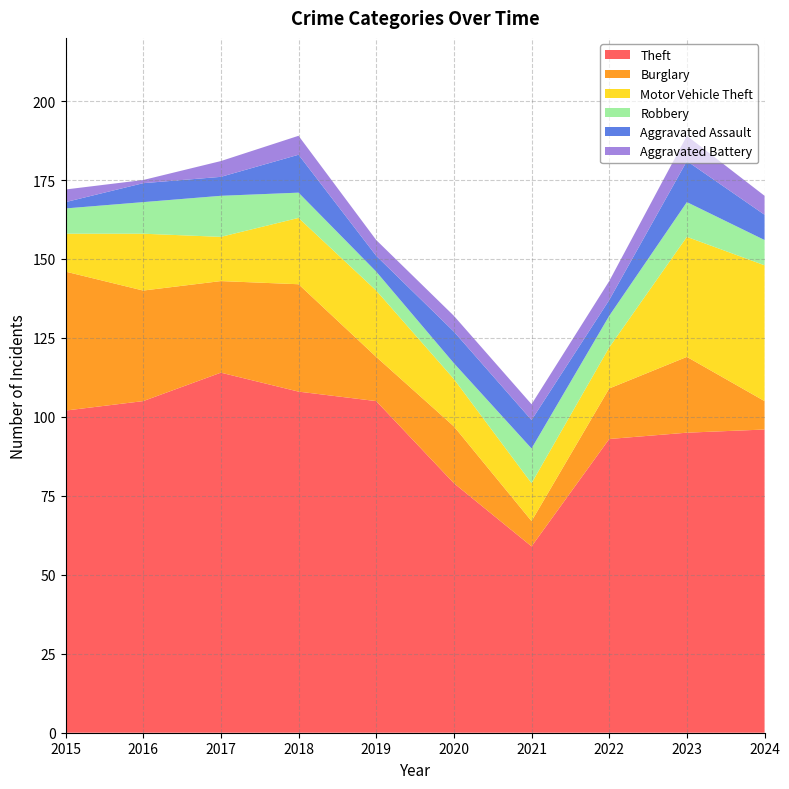

Reading left to right, what are all the values shown in this chart?

Theft: 102	105	114	108	105	79	59	93	95	96
Burglary: 44	35	29	34	14	18	8	16	24	9
Motor Vehicle Theft: 12	18	14	21	21	15	12	13	38	43
Robbery: 8	10	13	8	6	5	11	10	11	8
Aggravated Assault: 2	6	6	12	5	10	9	5	13	8
Aggravated Battery: 4	1	5	6	5	5	5	6	8	6